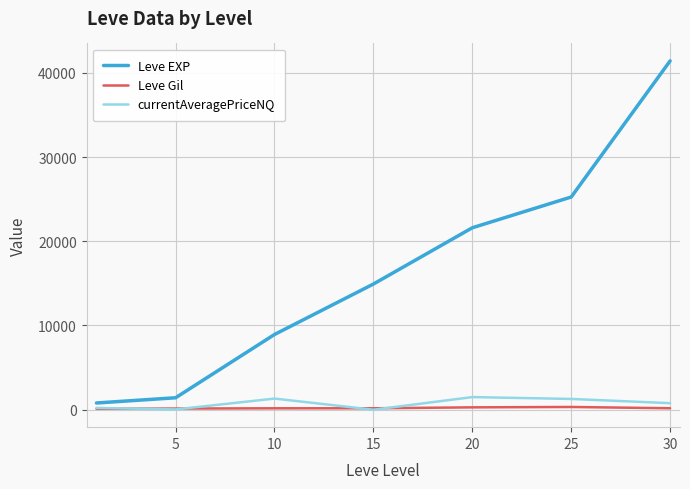

True or false: currentAveragePriceNQ has more than 2 interior local peaks.

False